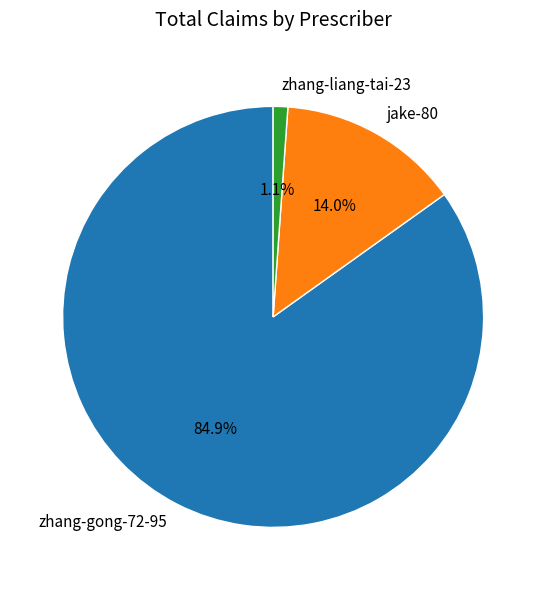

How many slices are in this pie chart?

3